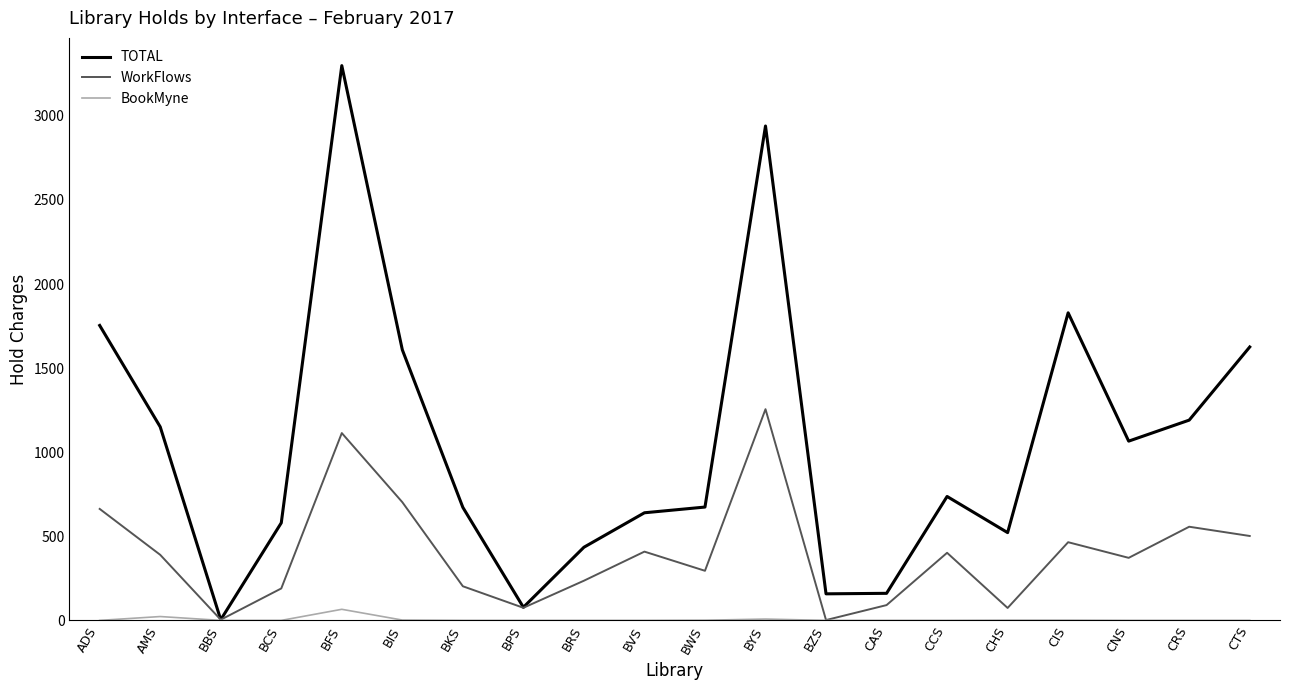

Between AMS and BRS, which series saw the biggest shift?

TOTAL